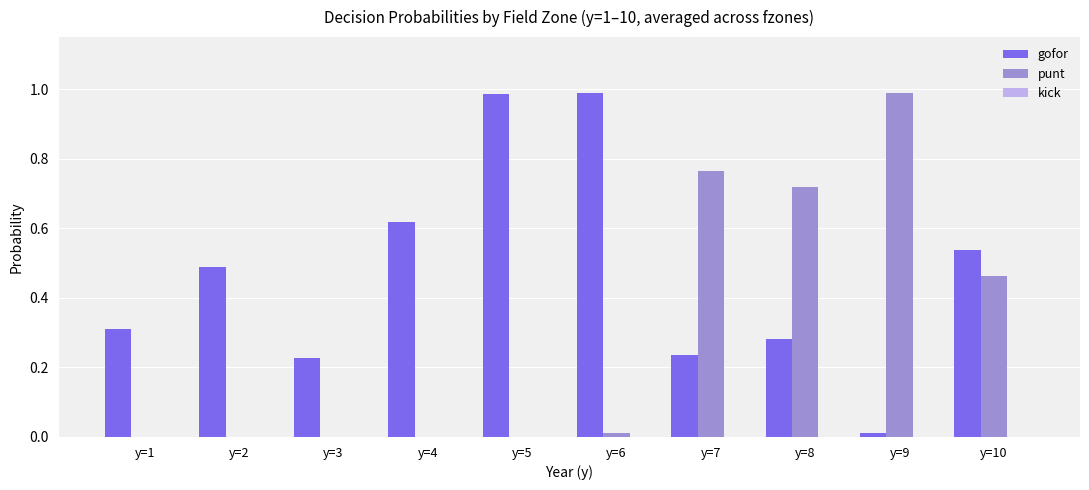

Is the value of gofor at y=7 greater than the value of punt at y=7?

No